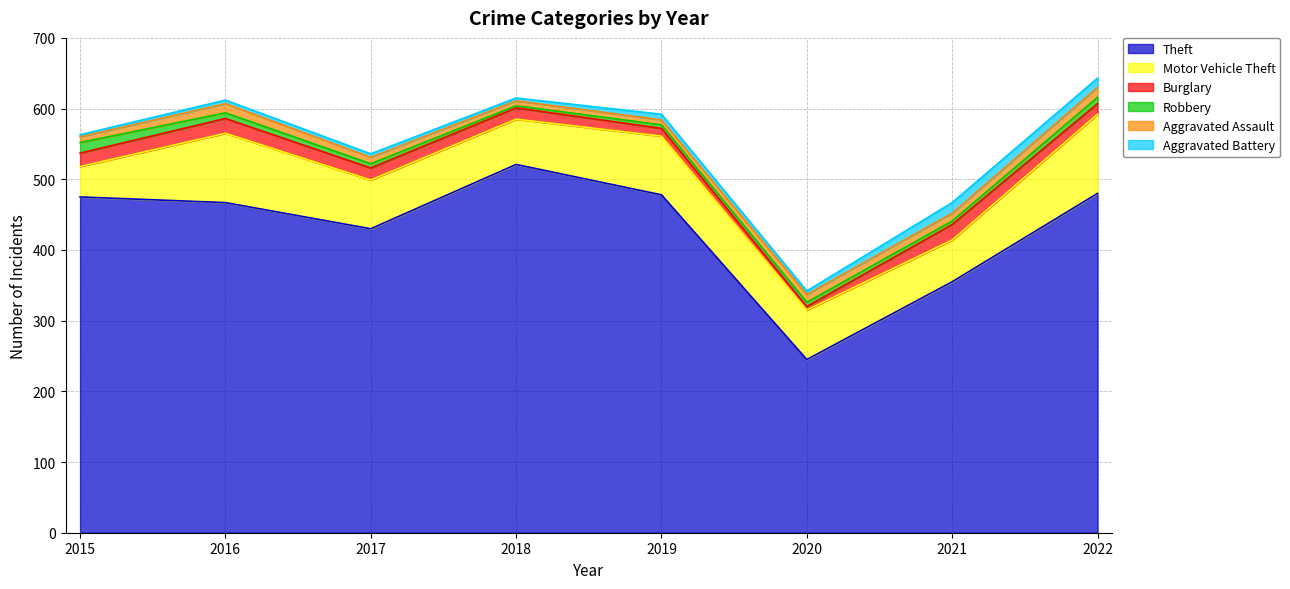

What is the value of the Aggravated Battery point at the 2nd from the left?

5